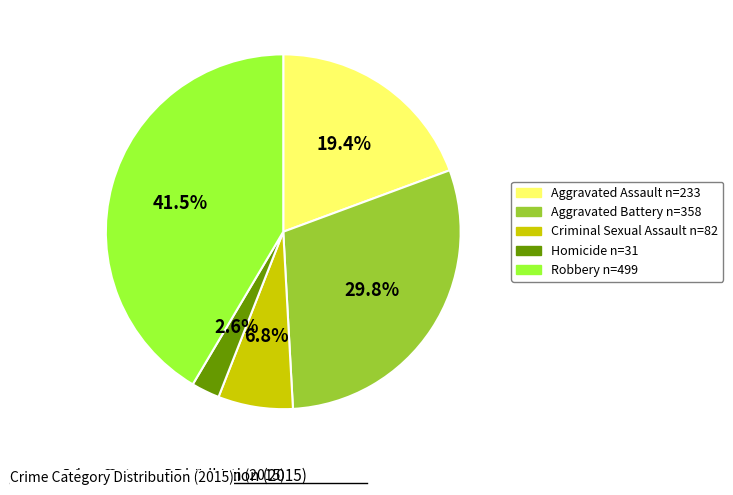

What is the largest slice in the pie chart?

Robbery